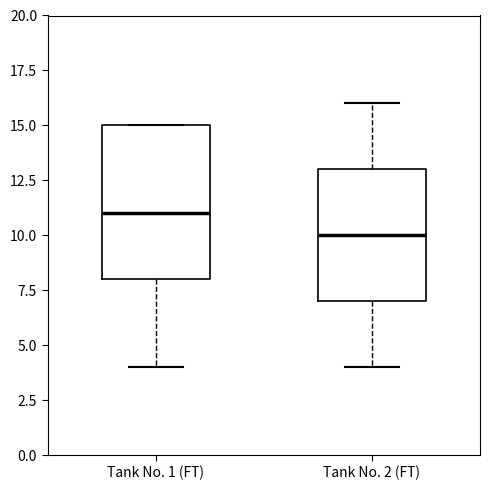

Reading left to right, transcribe this box plot: for each box, give where its median line is, the range the box spans, and where its two whiskers end, as read against the y-axis. The values are not printed on the chart, so give them approximately, as read against the axis.

Tank No. 1 (FT): median 11, box 8 to 15, whiskers 4 to 15
Tank No. 2 (FT): median 10, box 7 to 13, whiskers 4 to 16